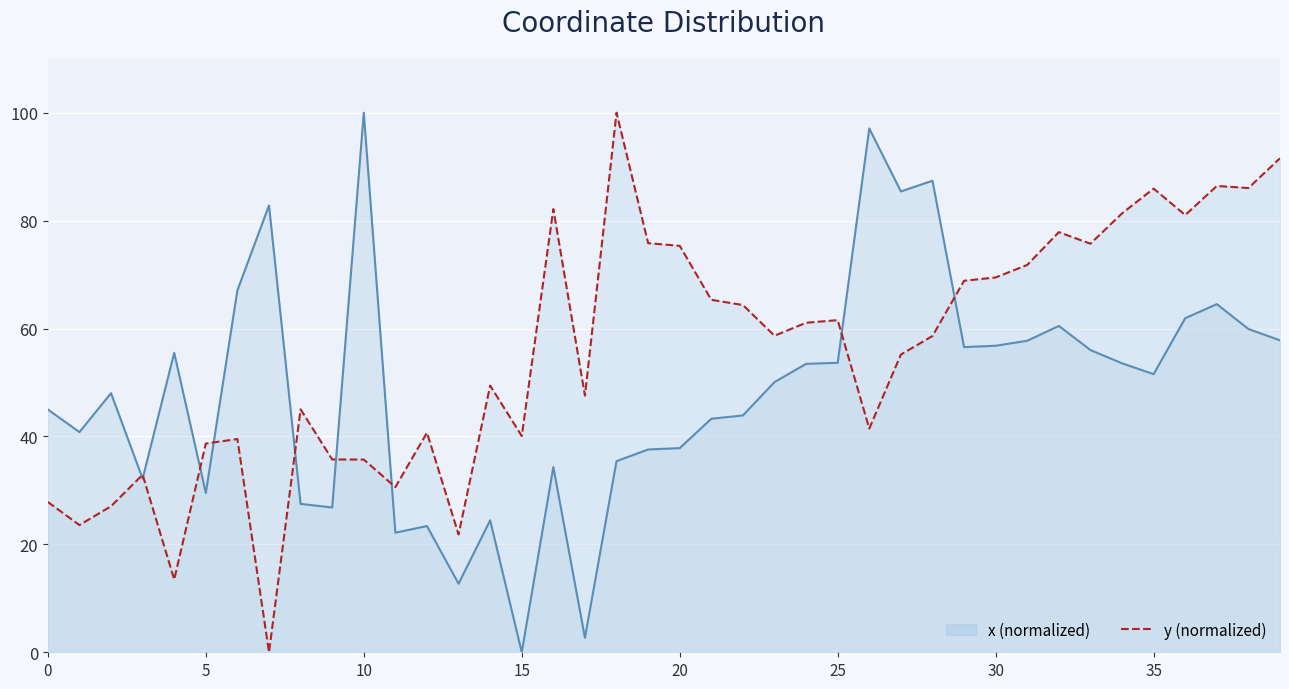

Is the value of y at 39 greater than the value of x at 30?

Yes